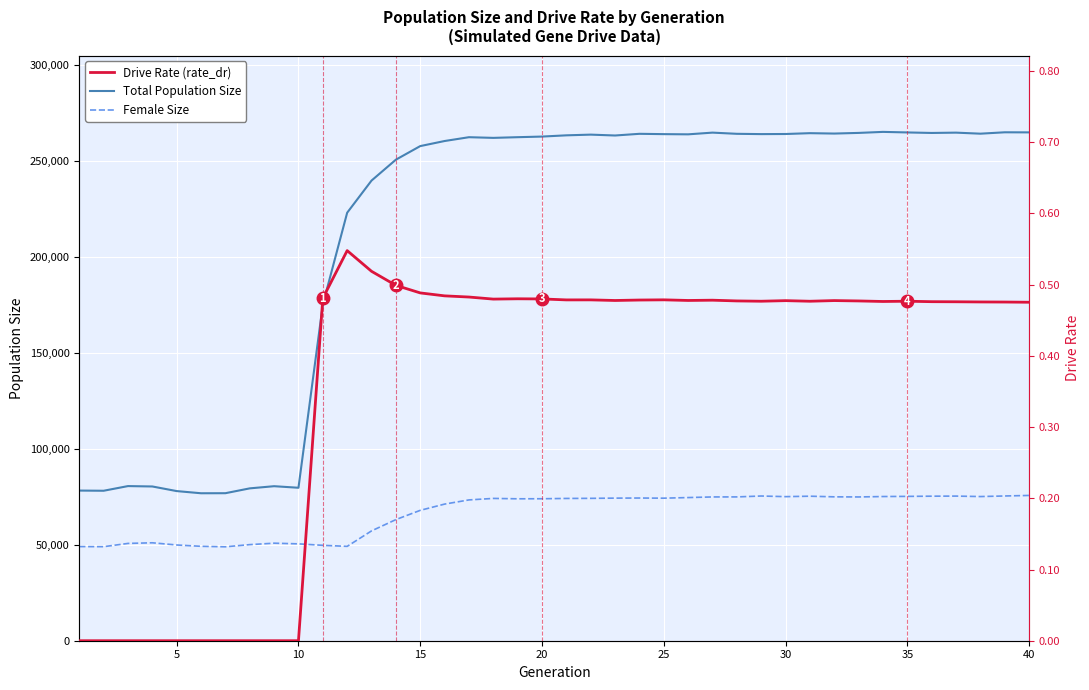

What is the average value of the Total Population Size series?

213436.0